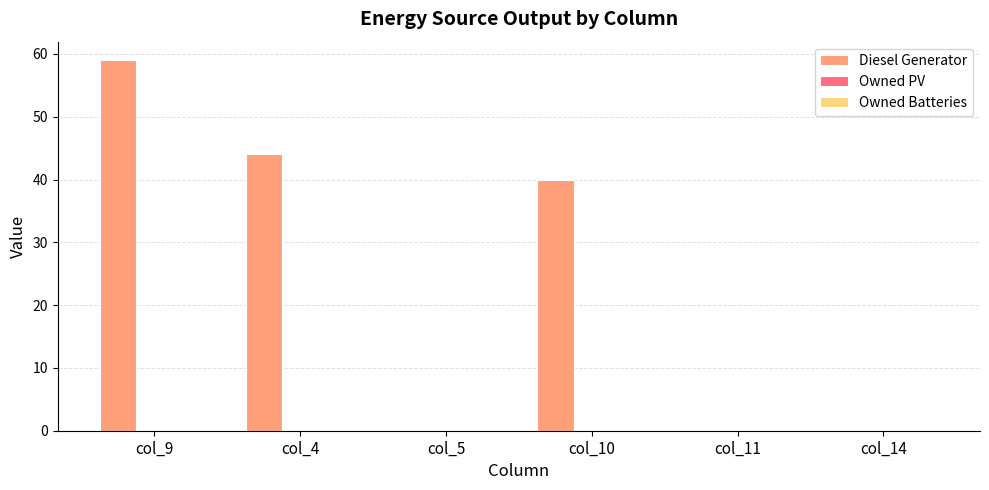

What is the sum of the values at col_5 and col_4?

44.0